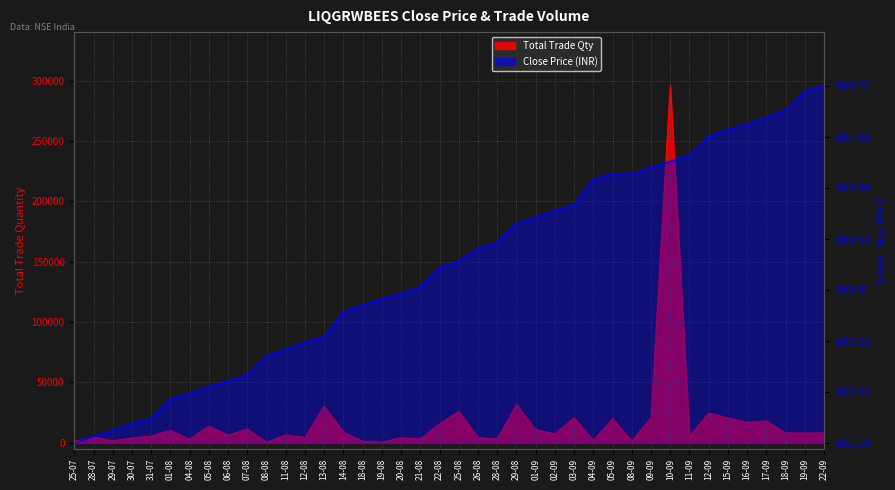

Which category has the highest value across all series?

22-09